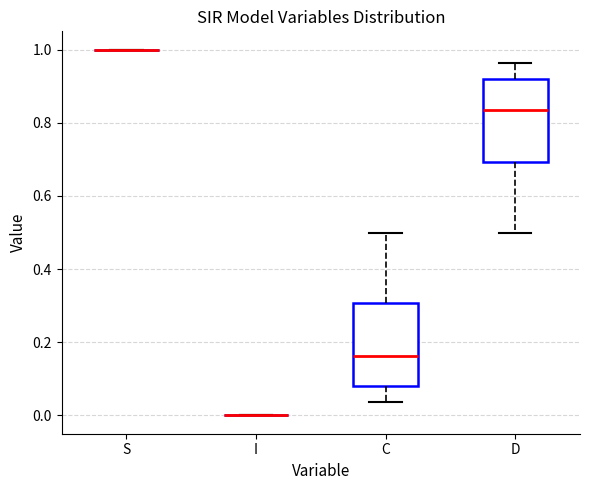

Reading left to right, transcribe this box plot: for each box, give where its median line is, the range the box spans, and where its two whiskers end, as read against the y-axis. The values are not printed on the chart, so give them approximately, as read against the axis.

S: box collapsed to a line at 1.00, whiskers 1.00 to 1.00
I: box collapsed to a line at 0.00, whiskers 0.00 to 0.00
C: median 0.16, box 0.08 to 0.30, whiskers 0.04 to 0.50
D: median 0.84, box 0.70 to 0.92, whiskers 0.50 to 0.96